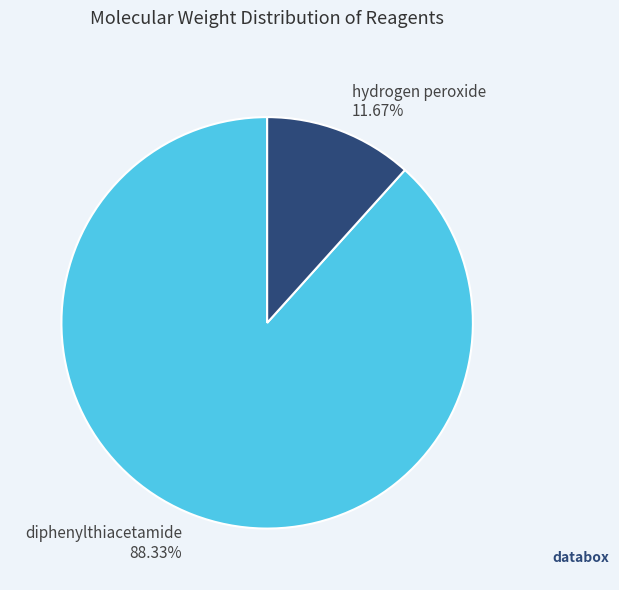

How many segments does this pie chart have?

2